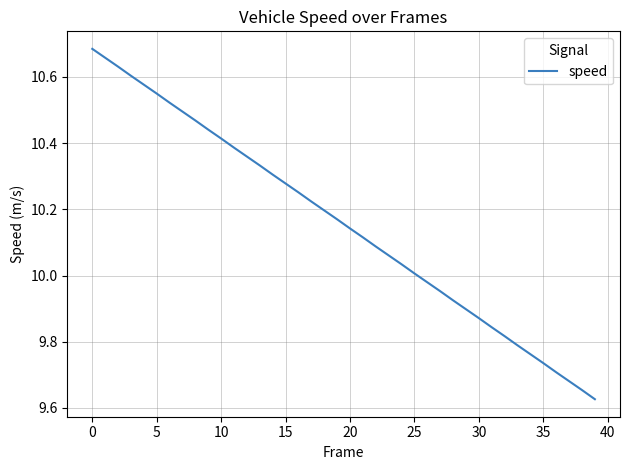

What is the difference between the maximum and minimum values?

1.1